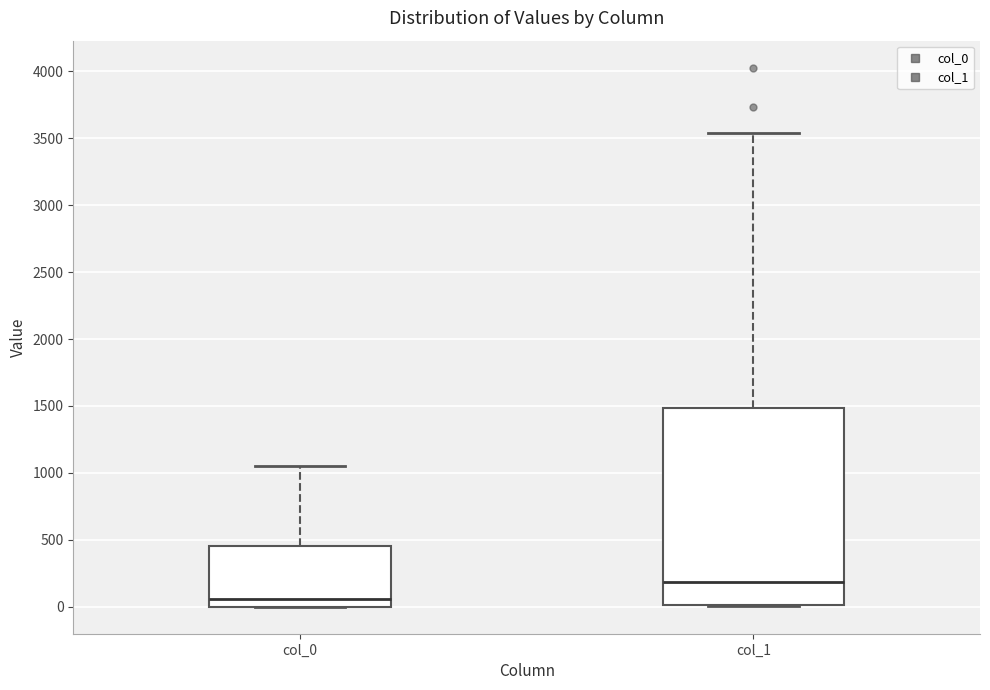

Reading left to right, transcribe this box plot: for each box, give where its median line is, the range the box spans, and where its two whiskers end, as read against the y-axis. The values are not printed on the chart, so give them approximately, as read against the axis.

col_0: median 50, box 0 to 450, whiskers 0 to 1050
col_1: median 200, box 0 to 1500, whiskers 0 to 3550